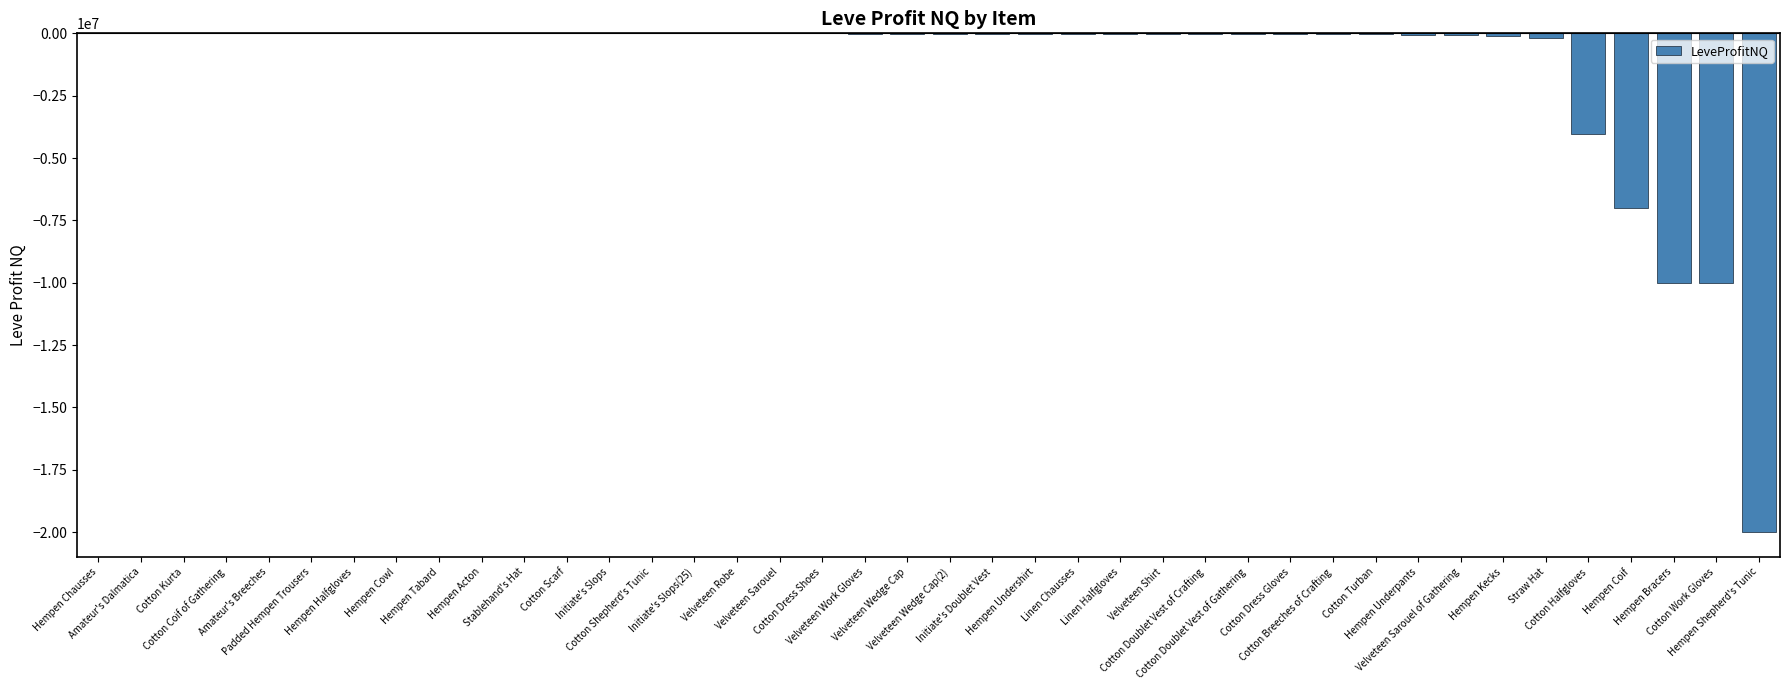

How many distinct data groups are displayed?

1